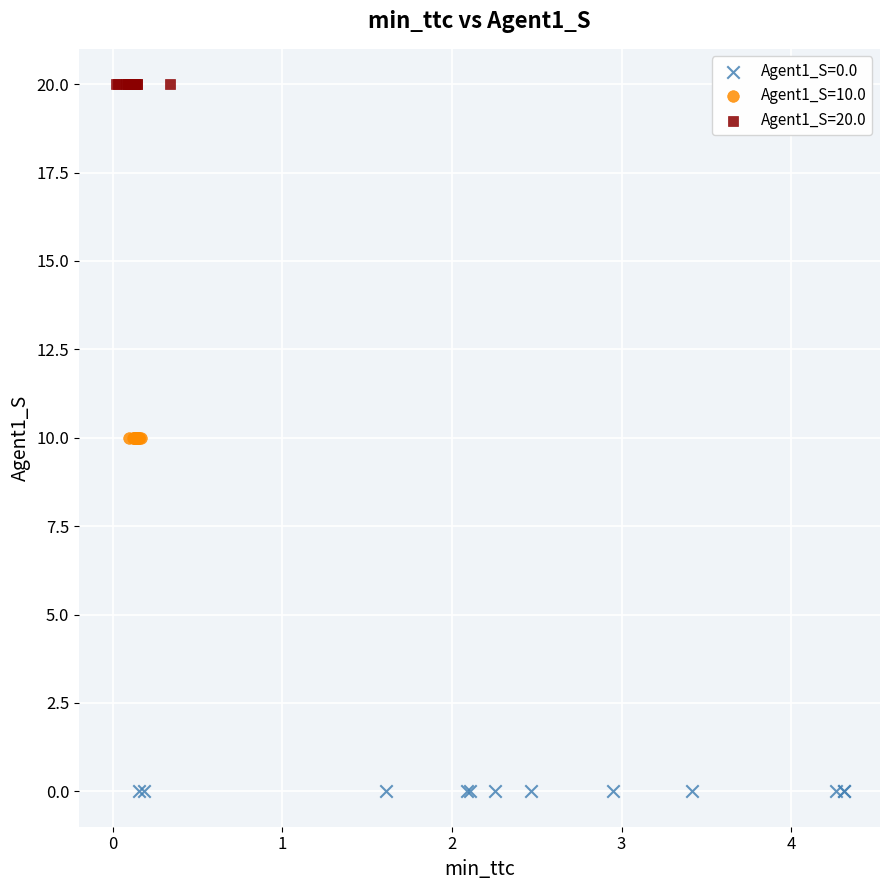

Which series reaches the minimum Y coordinate?

Agent1_S=0.0